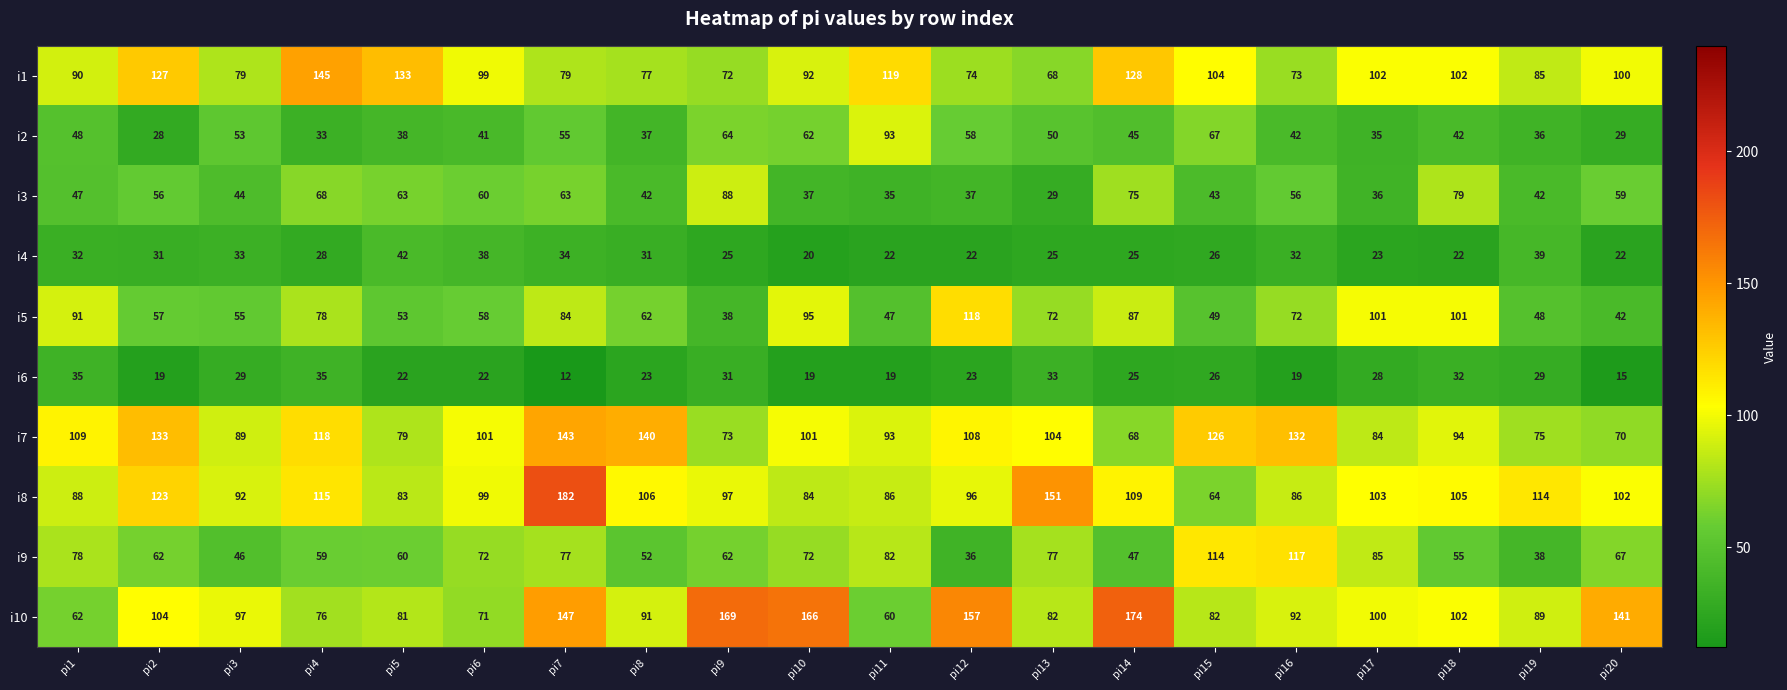

Which series has the widest spread of values?

i8